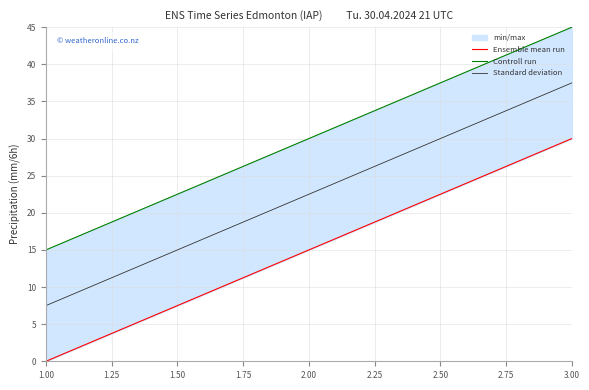

The value of Standard deviation at 3.00 is 25.3. True or false?

False